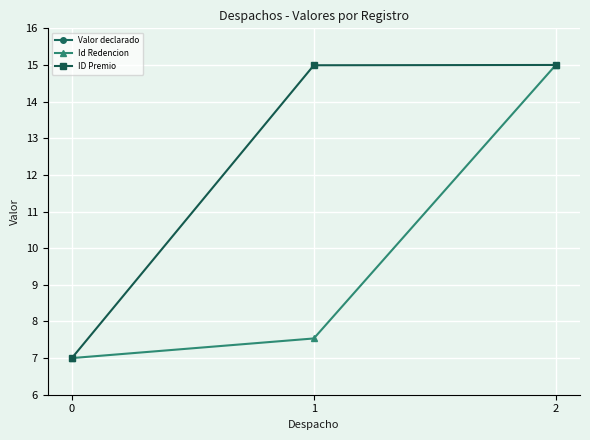

How many values in the Id Redencion series exceed 7?

2